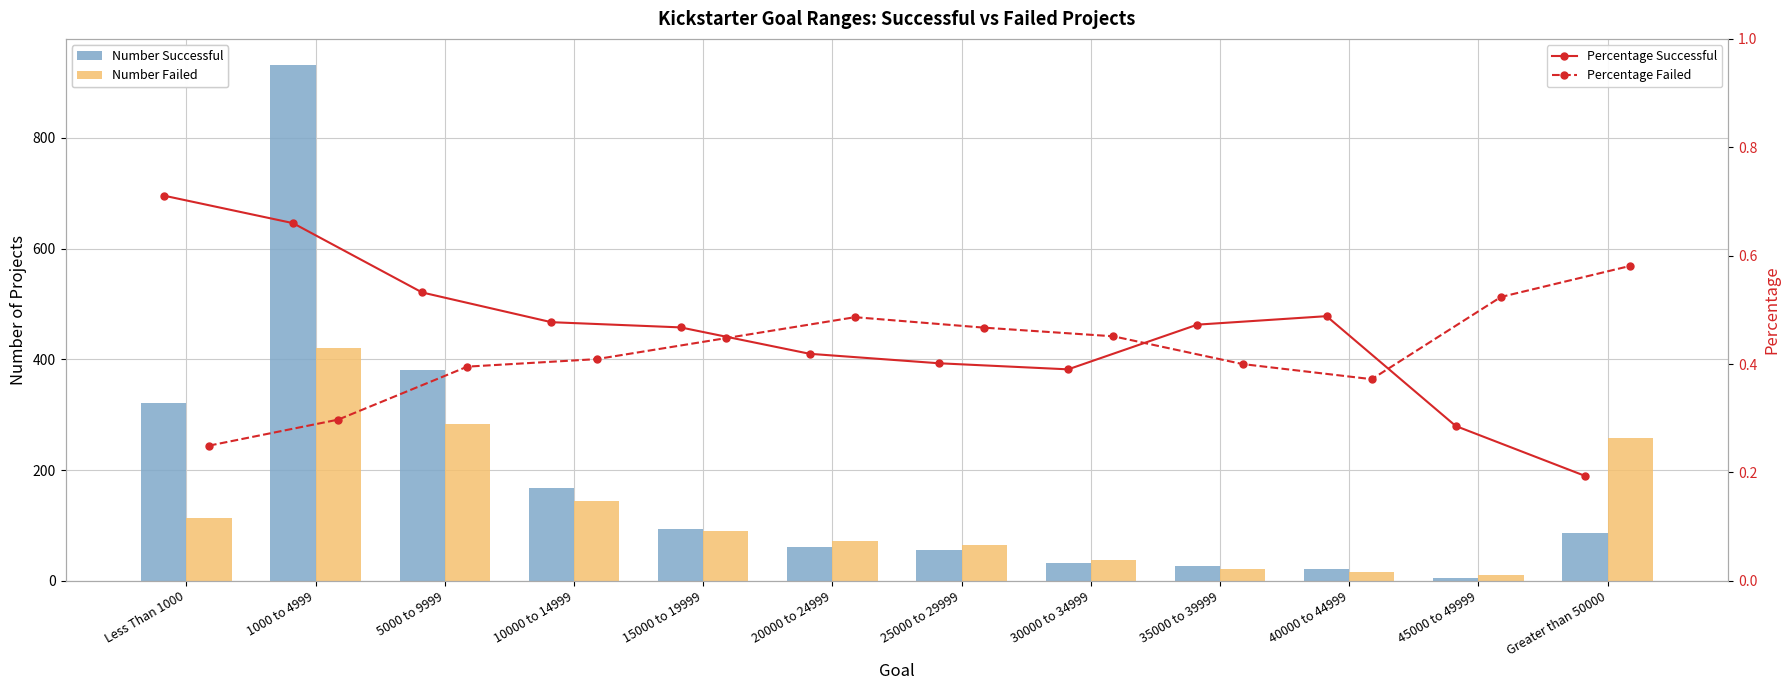

Which category has the highest value in the Percentage Failed series?

Greater than 50000